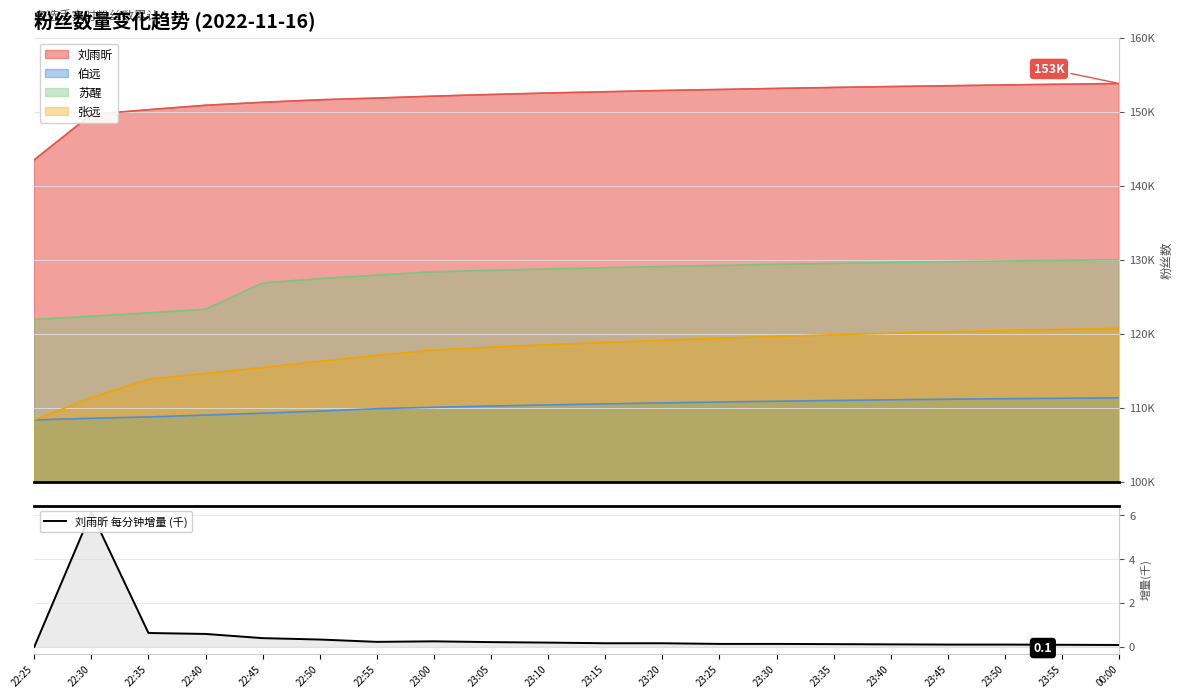

The chart shows a value of 0.0 at 23:50. True or false?

False